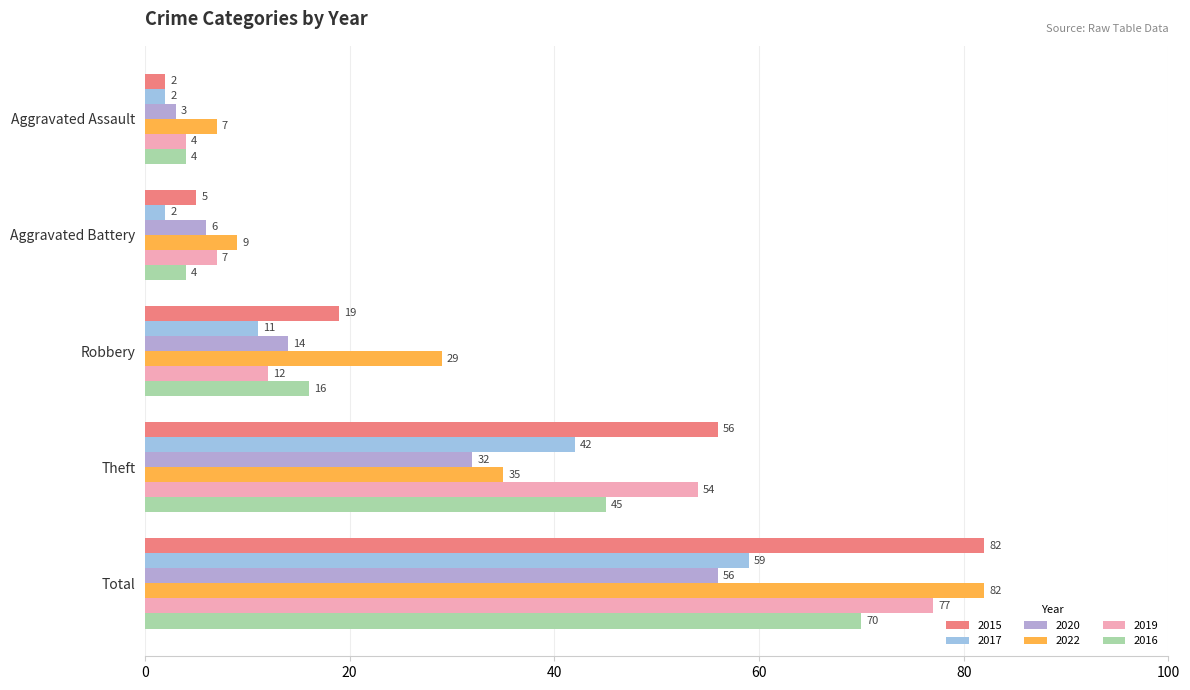

Rank the series at Aggravated Battery from highest to lowest value.

2022, 2019, 2020, 2015, 2016, 2017